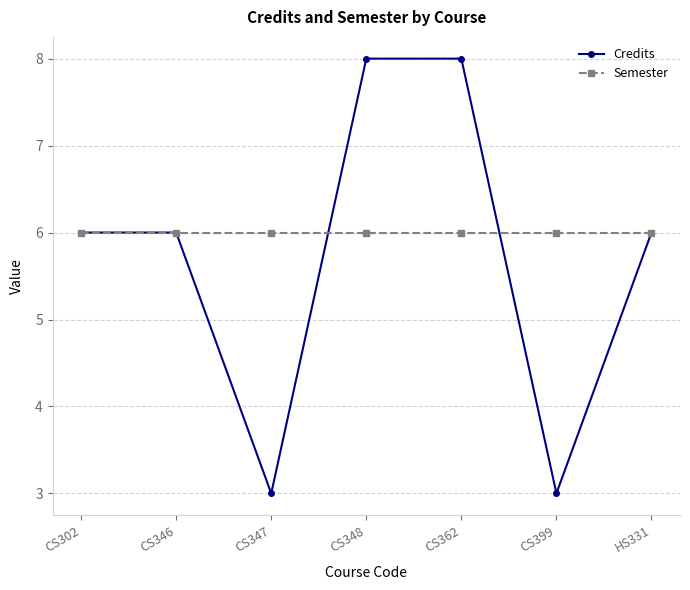

Which series has the largest total across all categories?

Semester